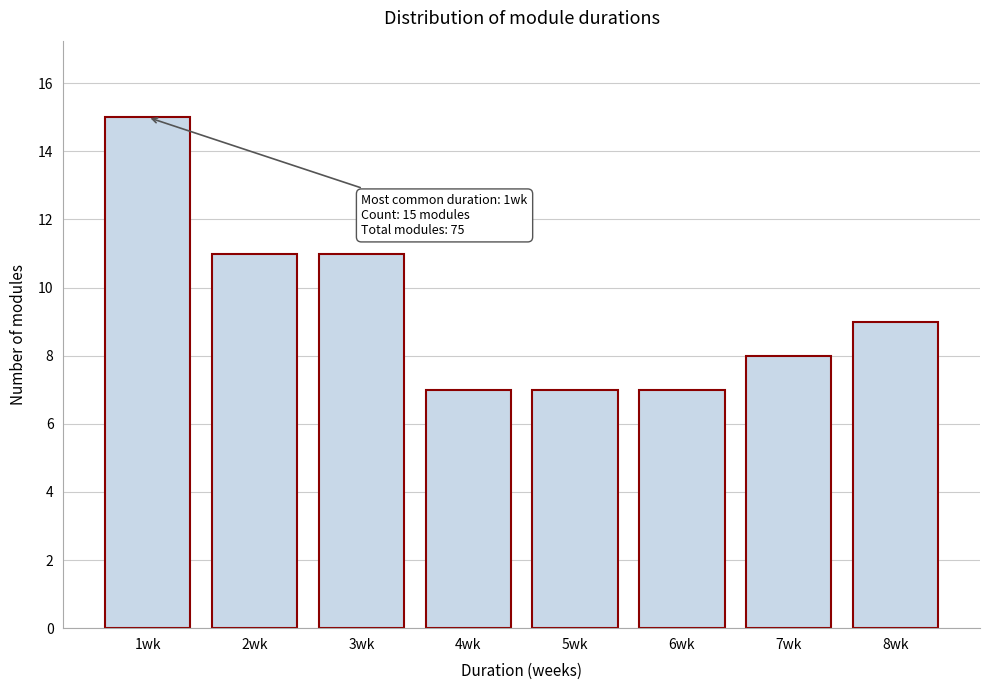

Reading left to right, list all the values displayed in this chart.

15	11	11	7	7	7	8	9